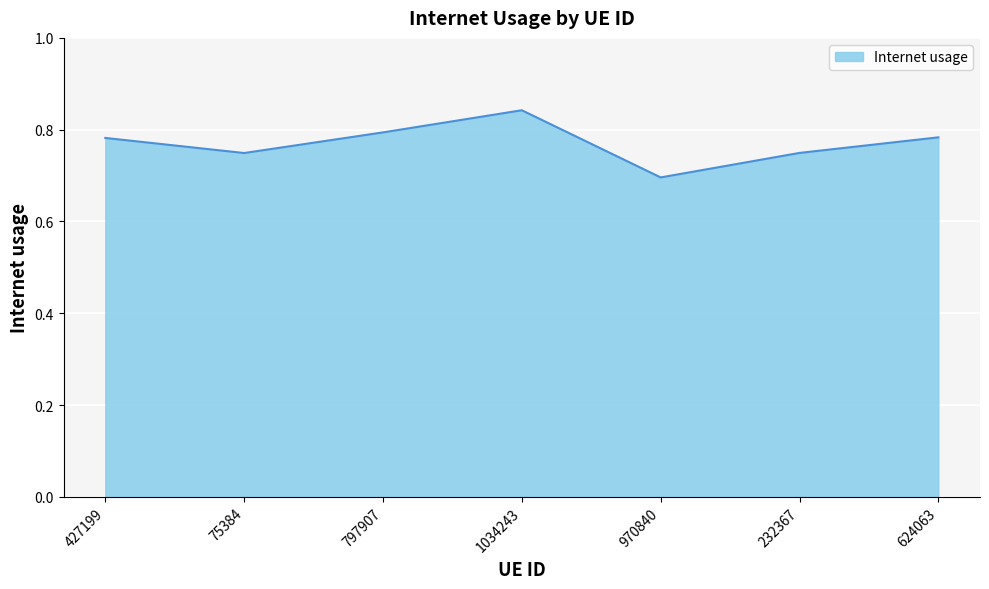

What is the sum of the values at 232367 and 1034243?

1.6